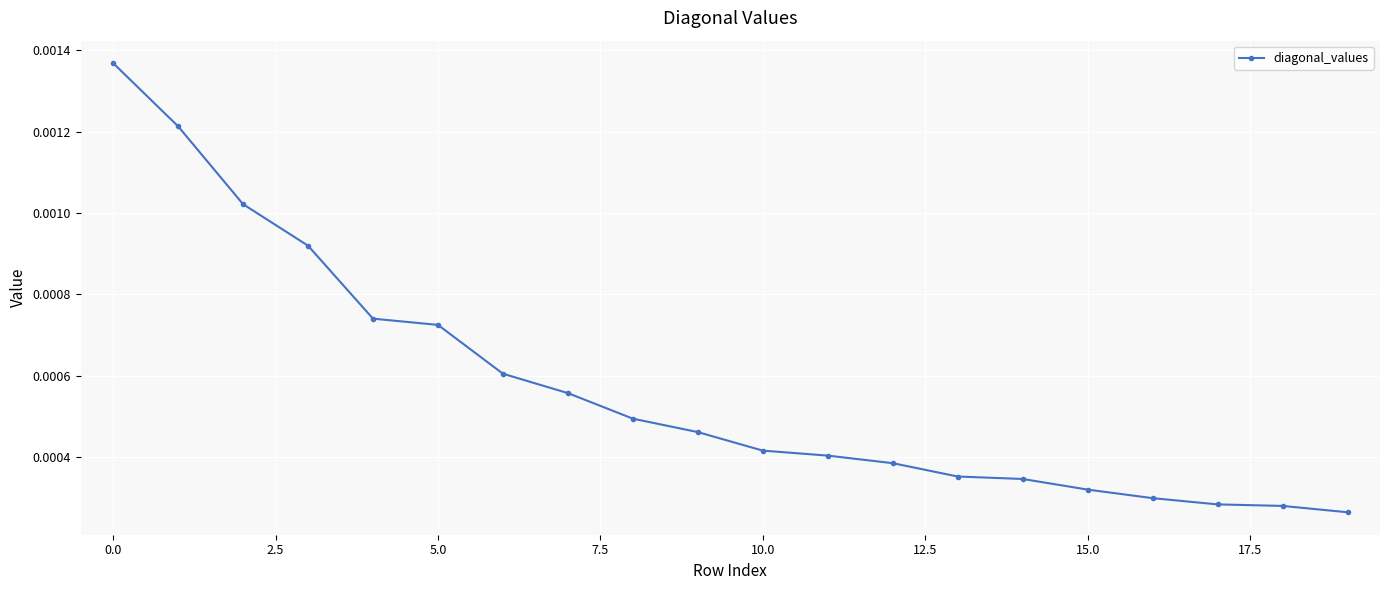

How many values are between 0 and 1?

20